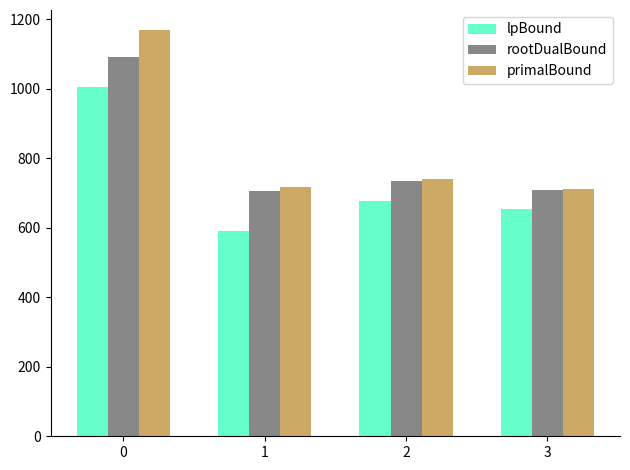

Rank the series by their maximum value, from highest to lowest.

primalBound, rootDualBound, lpBound